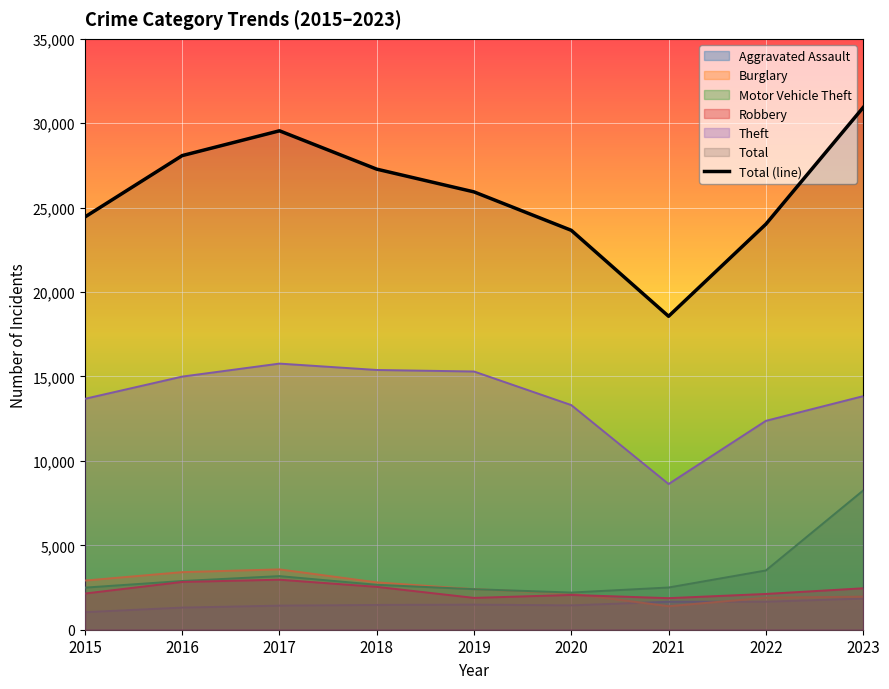

What is the change in value from 2016 to 2018?

-803